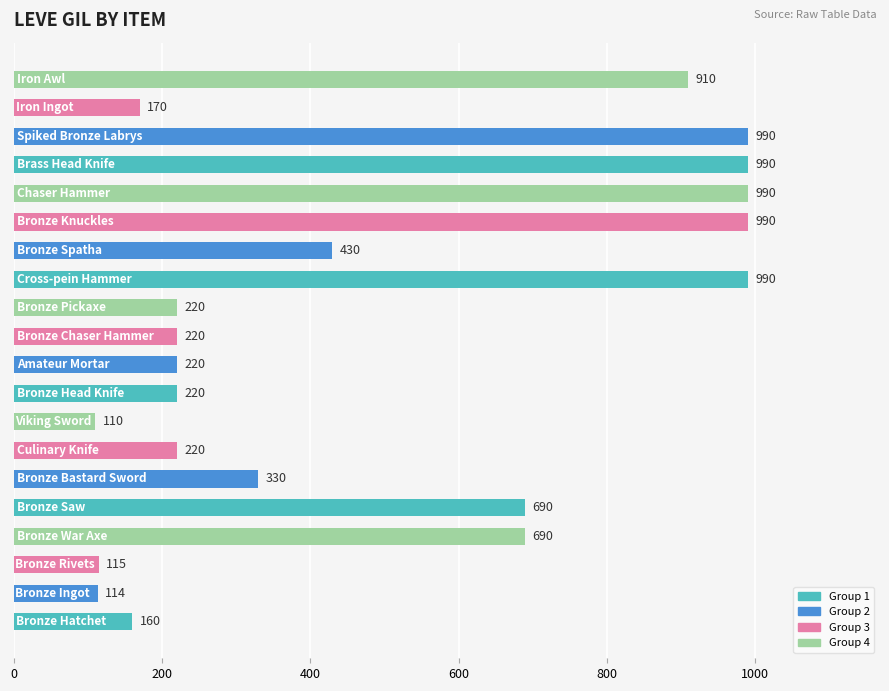

What is the average value?

488